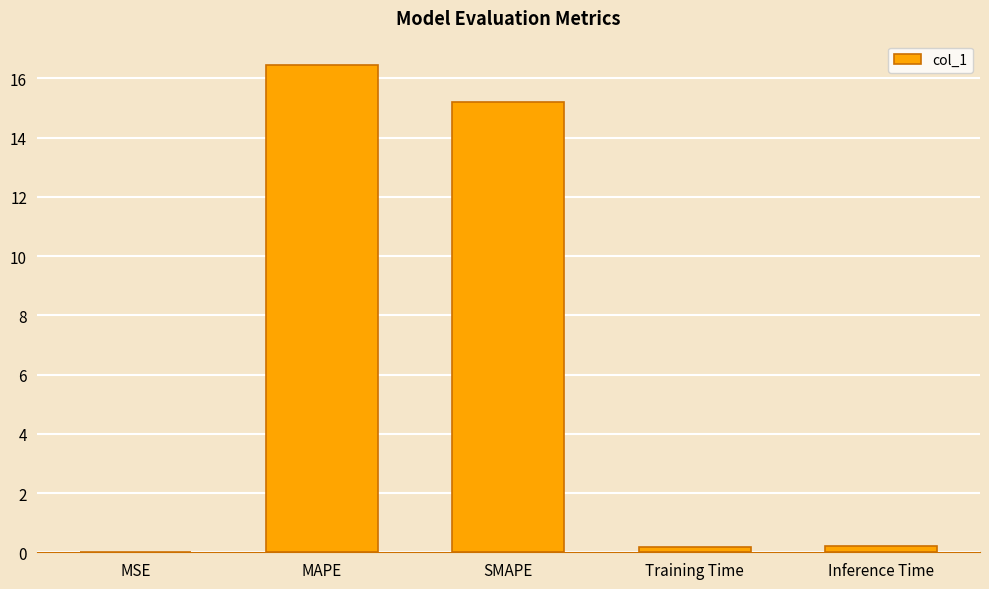

What is the maximum value shown in the chart?

16.5